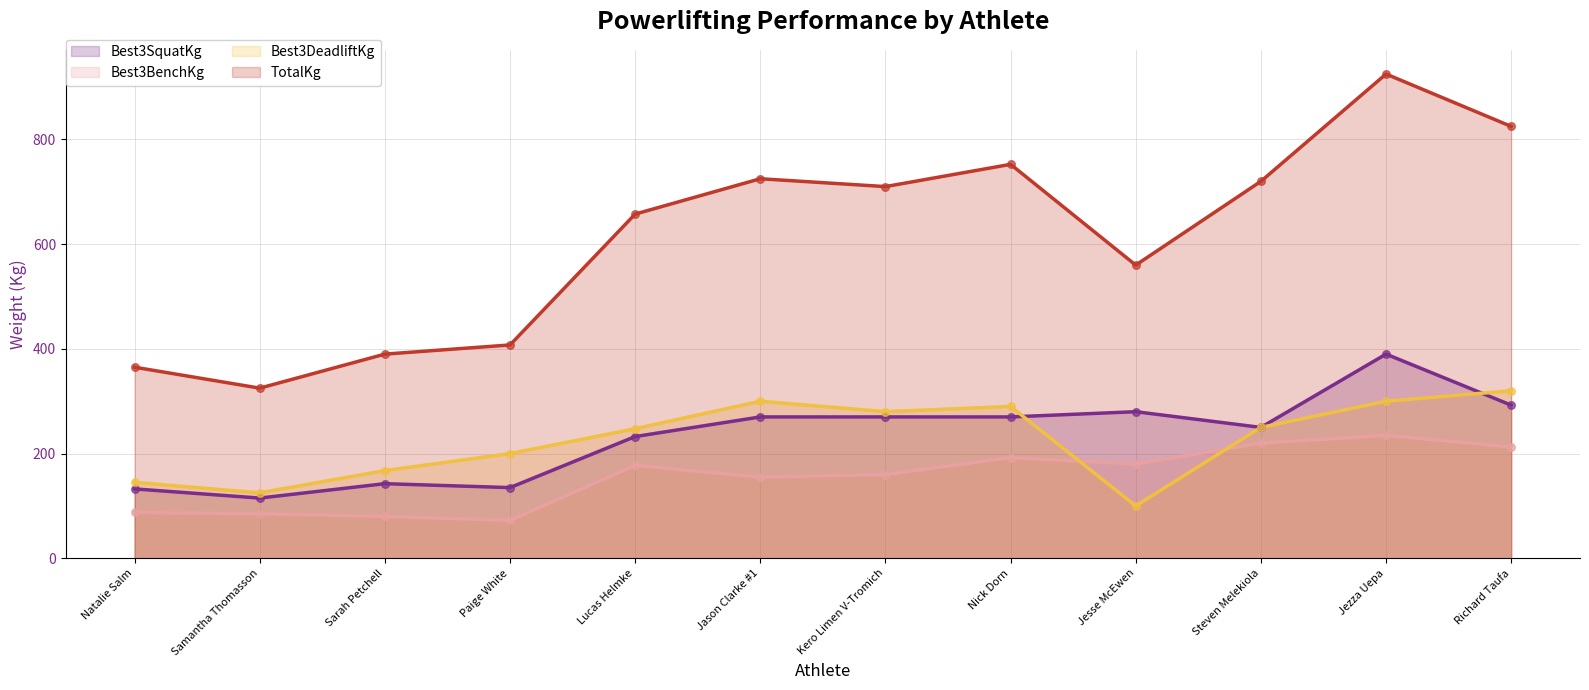

Which series contains the lowest Y value?

Best3BenchKg